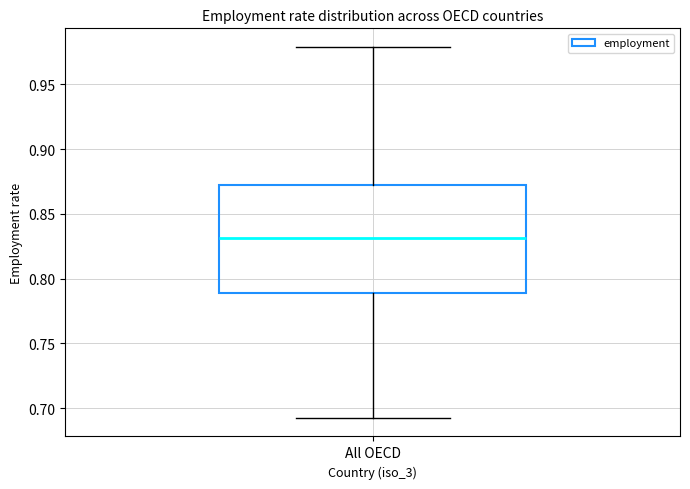

Read this box plot against the y-axis: the position of the median line, the range covered by the box, and the ends of both whiskers. The values are not printed on the chart, so give them approximately, as read against the axis.

median 0.830, box 0.790 to 0.875, whiskers 0.690 to 0.980